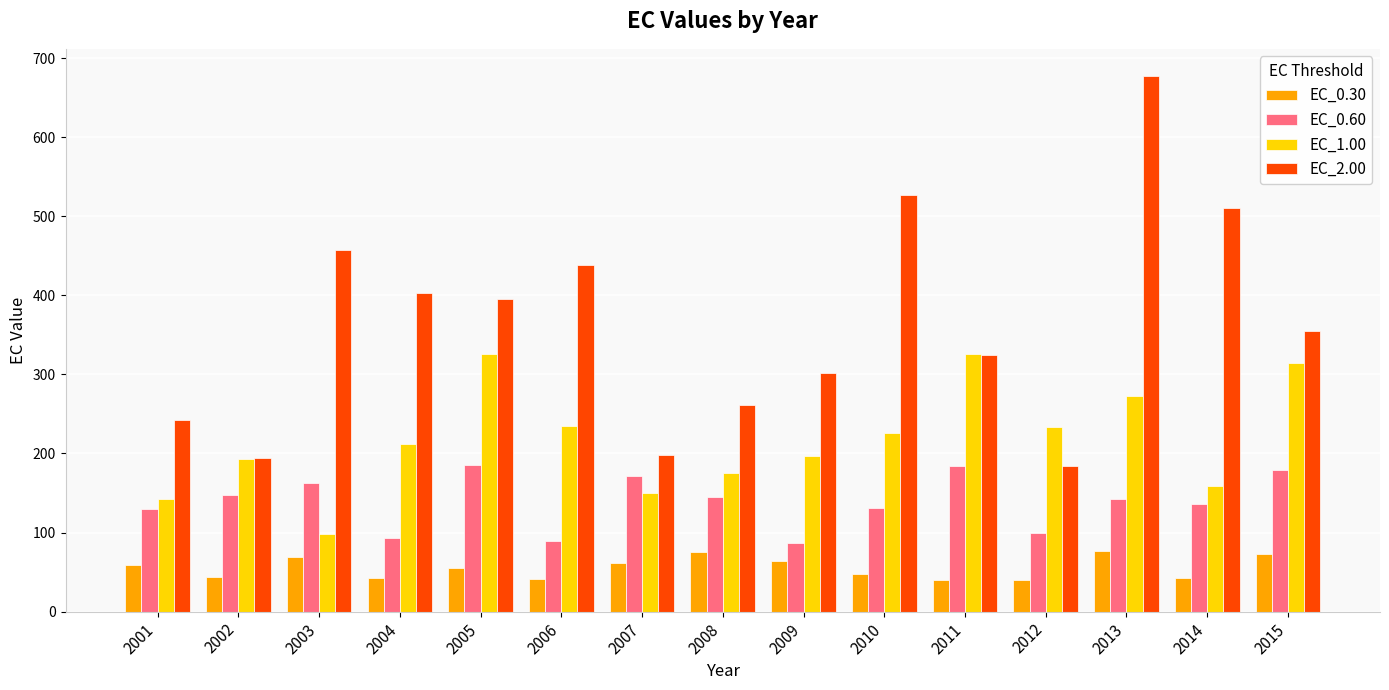

At which label does EC_1.00 reach its minimum?

2003